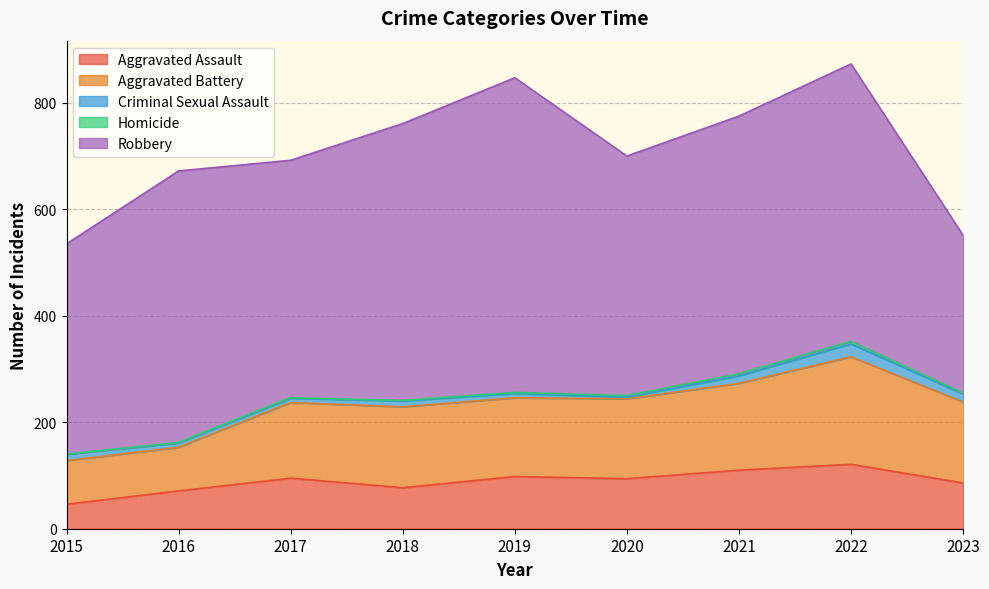

Rank the categories by Aggravated Assault value from lowest to highest.

2015, 2016, 2018, 2023, 2020, 2017, 2019, 2021, 2022